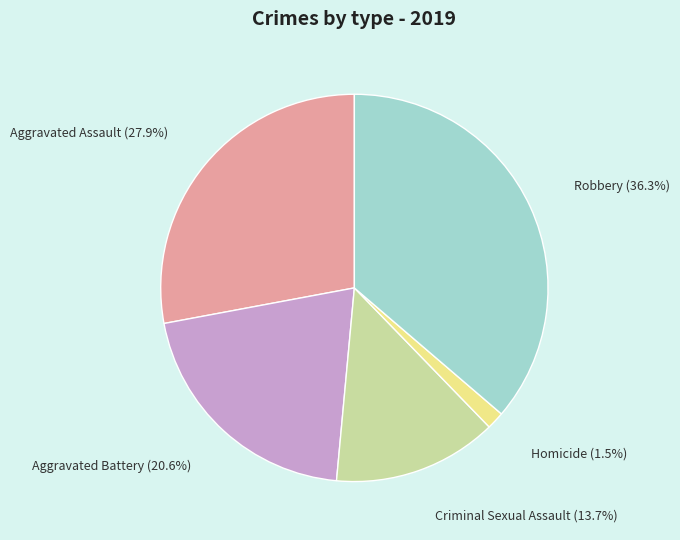

Does any single category account for the majority?

No